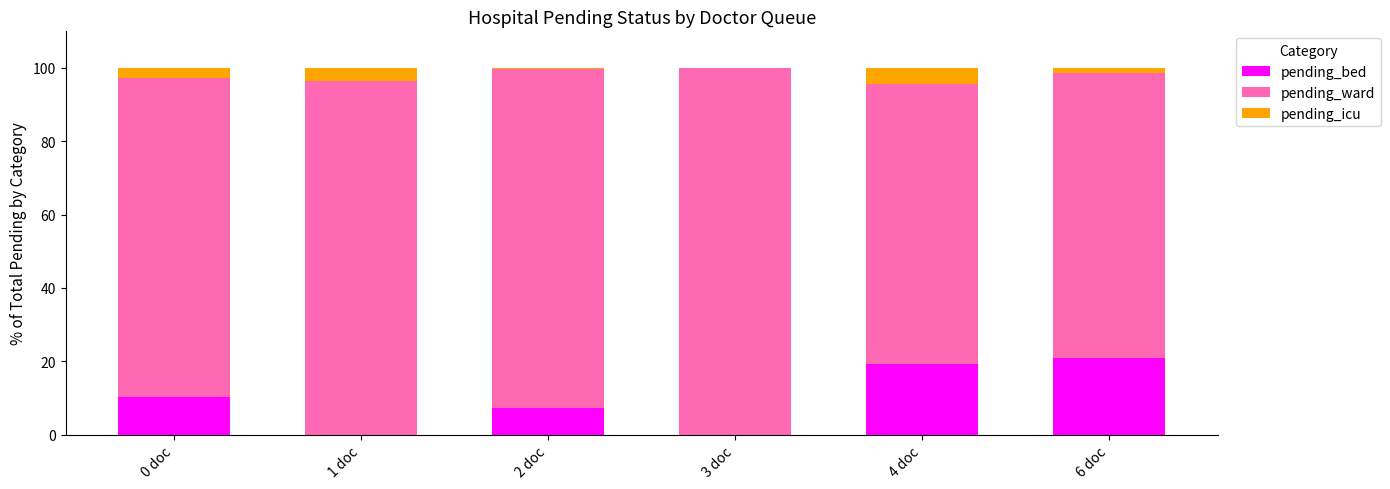

Reading right to left, list the values for the pending_bed series.

6 doc=20.9	4 doc=19.4	3 doc=0.0	2 doc=7.3	1 doc=0.0	0 doc=10.3